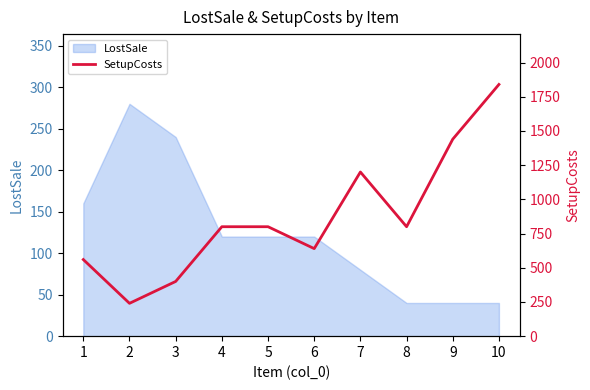

The chart shows a value of 800 at 5. True or false?

True